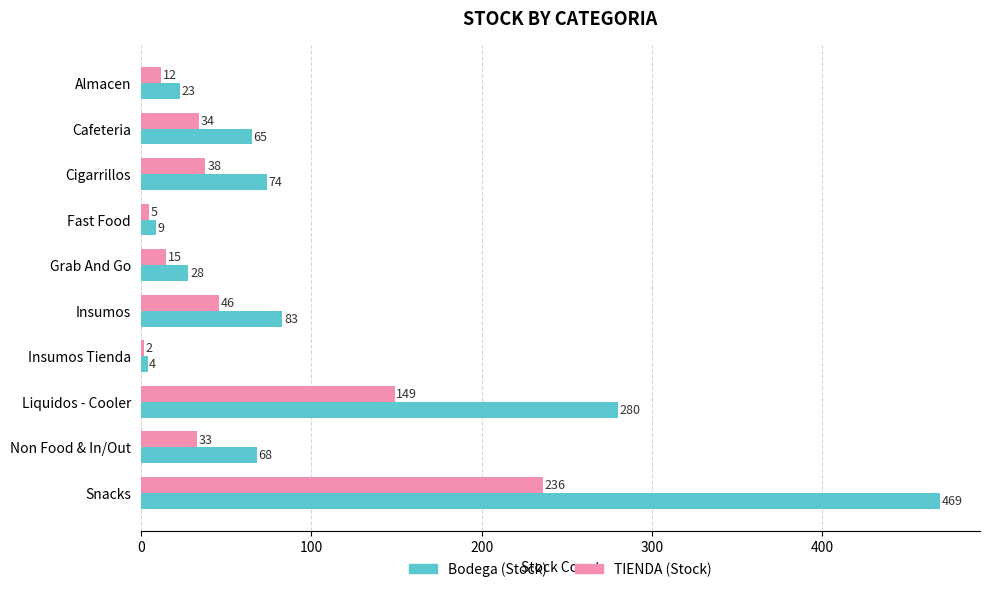

What value does the Bodega (Stock) series have at Fast Food, to the nearest 5?

10